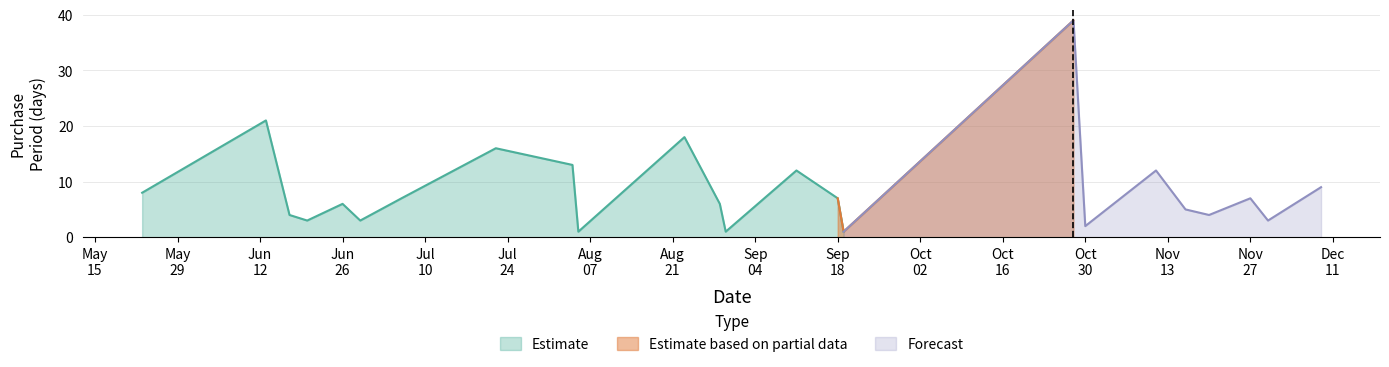

What position from the left is 2017-09-18?

15